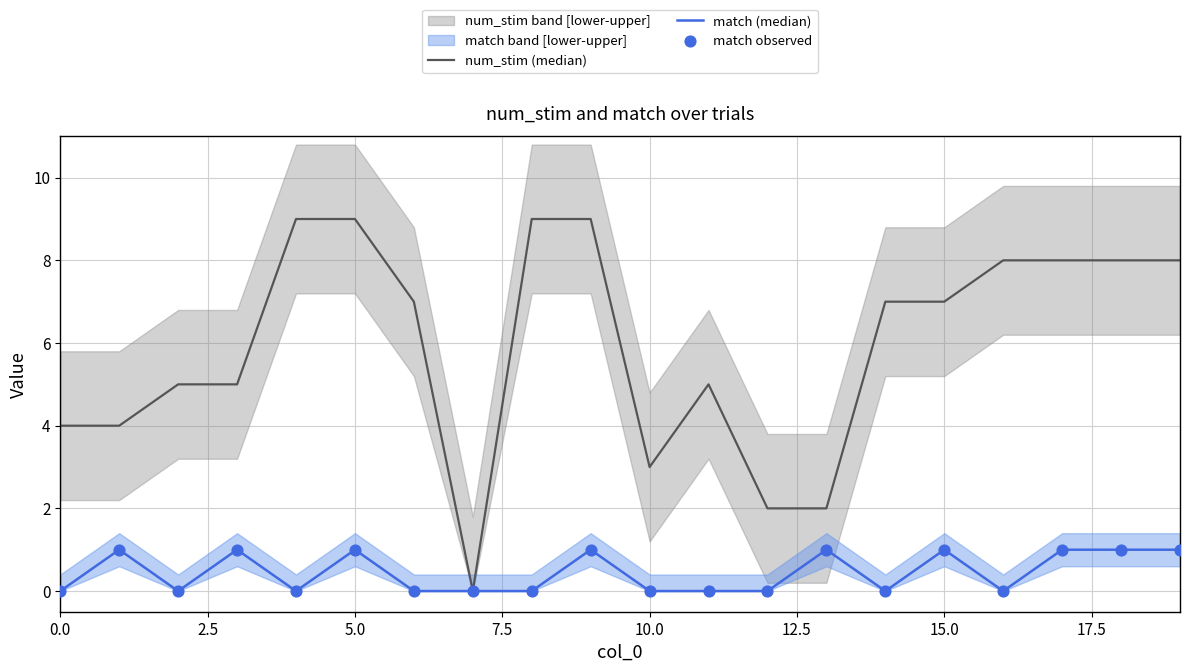

What is the total value across all series at 12?

2